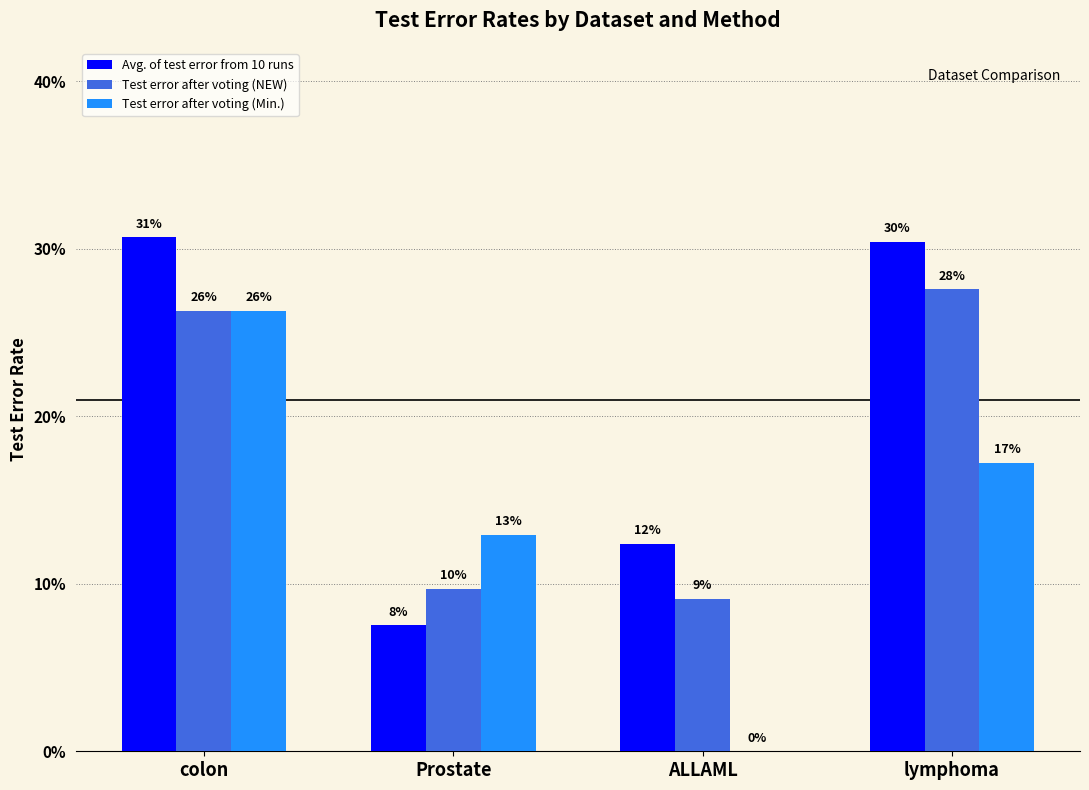

Are the bars grouped side by side (vs. stacked)?

Yes